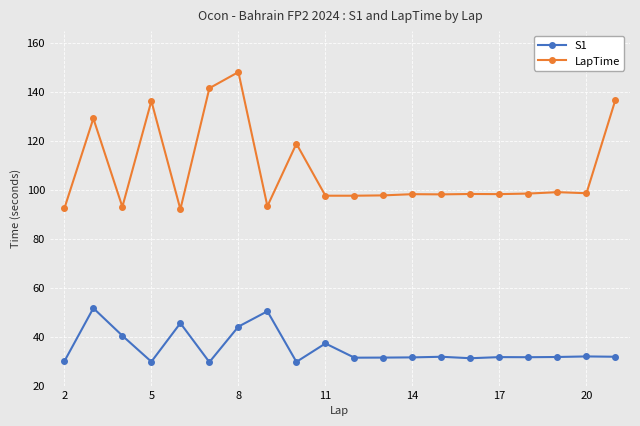

True or false: S1 and LapTime cross at least once.

False